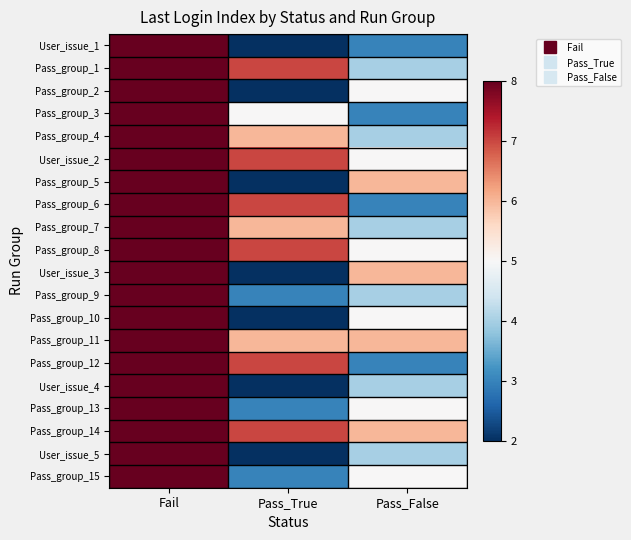

What is the minimum value shown in the chart?

2